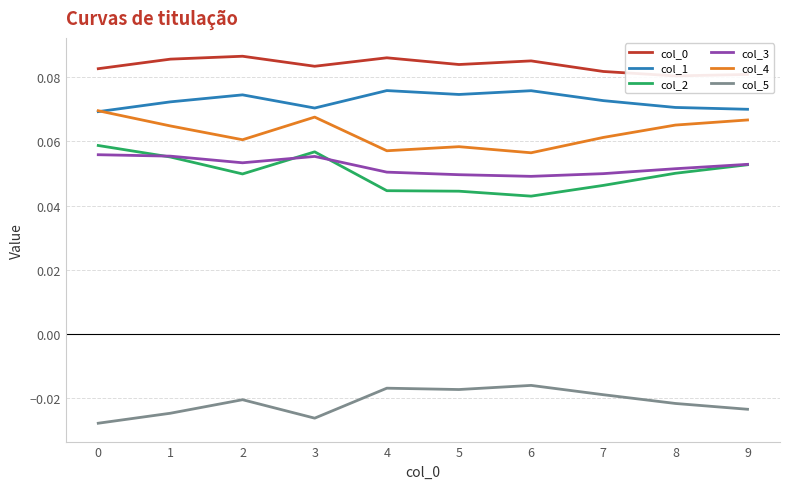

Reading left to right, transcribe all the data shown in this chart.

col_0: 0.1	0.1	0.1	0.1	0.1	0.1	0.1	0.1	0.1	0.1
col_1: 0.1	0.1	0.1	0.1	0.1	0.1	0.1	0.1	0.1	0.1
col_2: 0.1	0.1	0.0	0.1	0.0	0.0	0.0	0.0	0.1	0.1
col_3: 0.1	0.1	0.1	0.1	0.1	0.0	0.0	0.0	0.1	0.1
col_4: 0.1	0.1	0.1	0.1	0.1	0.1	0.1	0.1	0.1	0.1
col_5: -0.0	-0.0	-0.0	-0.0	-0.0	-0.0	-0.0	-0.0	-0.0	-0.0